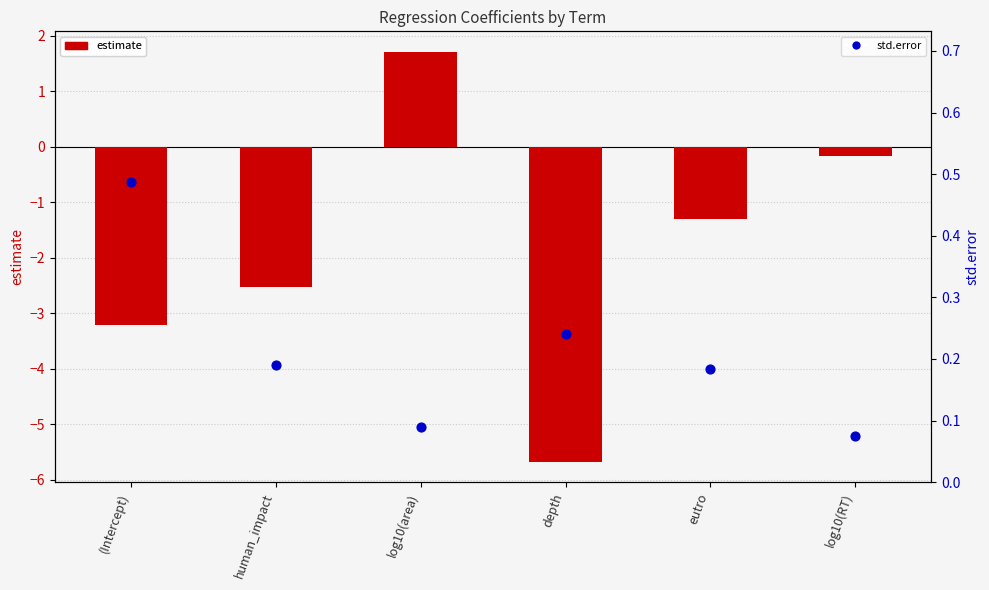

Is the value of estimate at human_impact greater than the value of std.error at log10(area)?

No